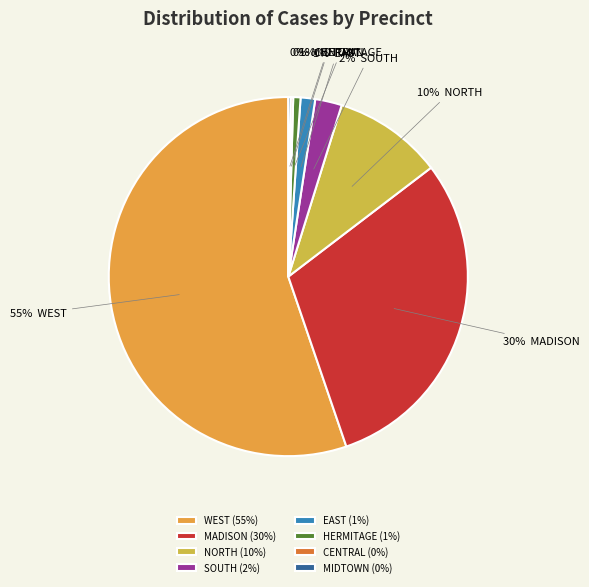

To the nearest percent, what portion does MADISON represent?

30%